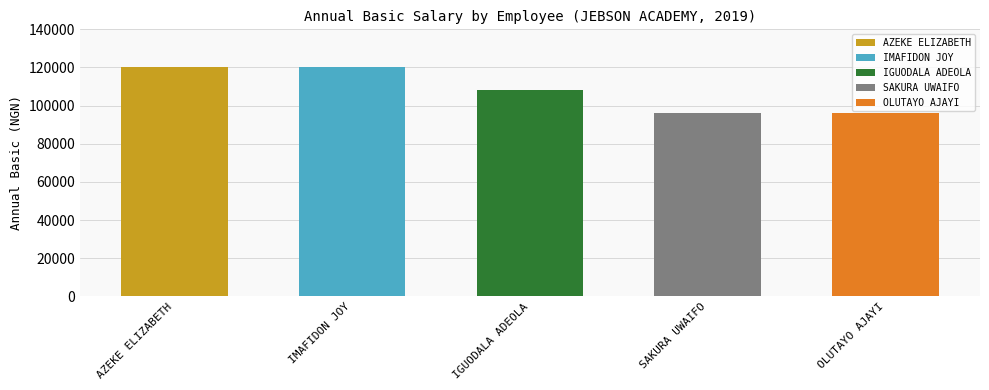

What is the ratio of the value at AZEKE ELIZABETH to the value at SAKURA UWAIFO?

1.2